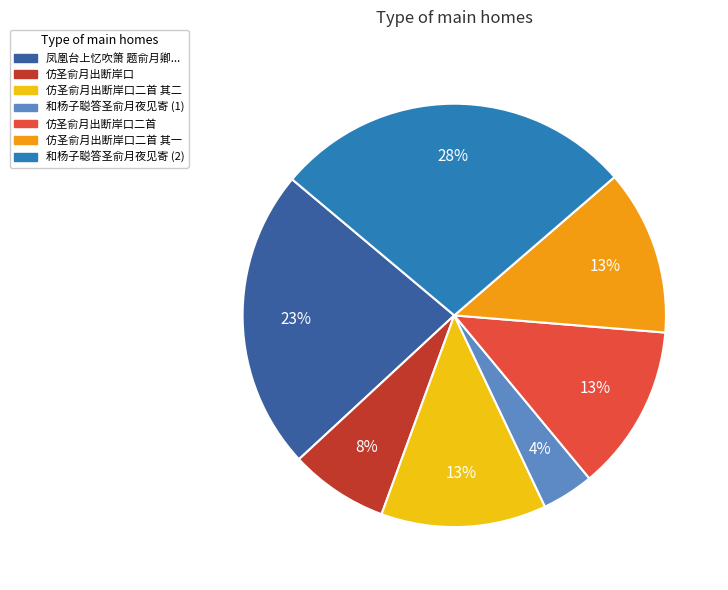

To the nearest percent, what is the difference between the largest and smallest slice percentages?

24%